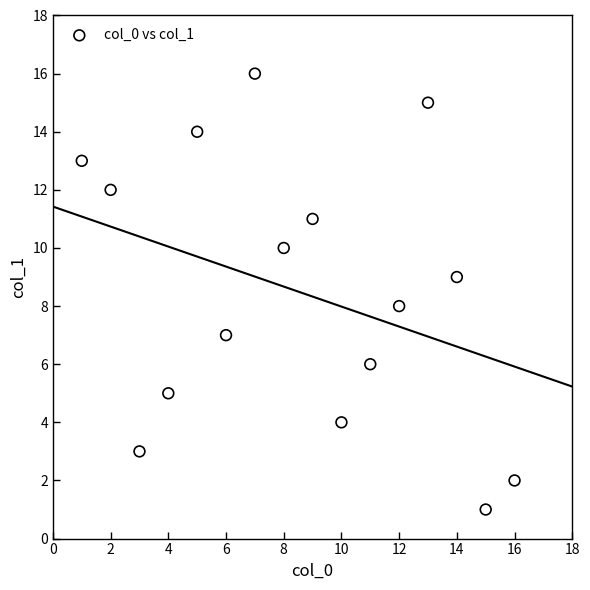

What is the range of Y values (max minus min)?

15